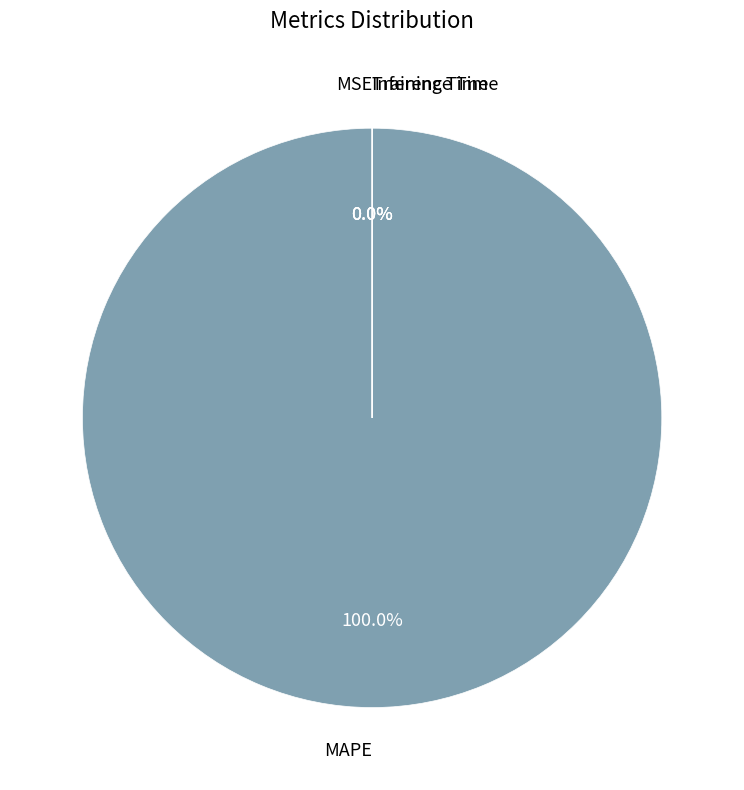

Which slice is the smallest?

MSE